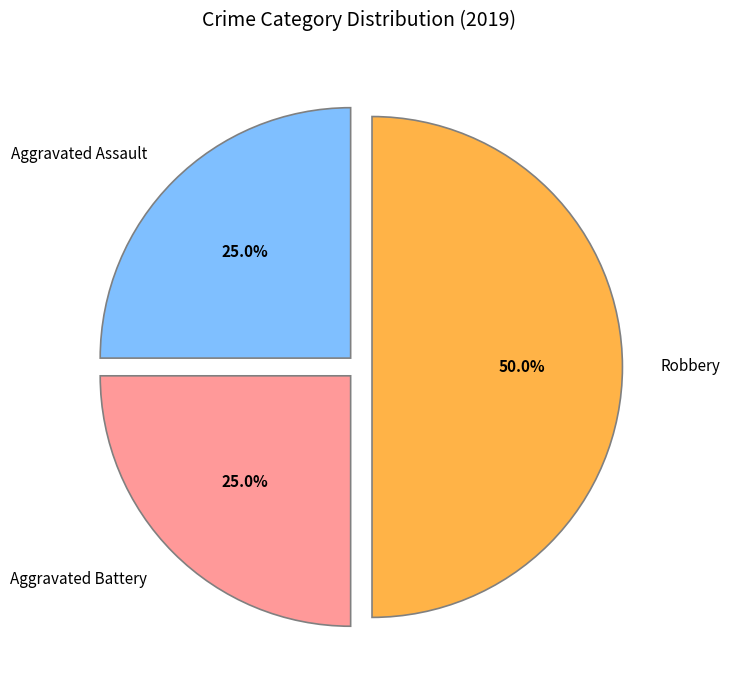

Does Aggravated Battery account for over 50% of the chart?

No